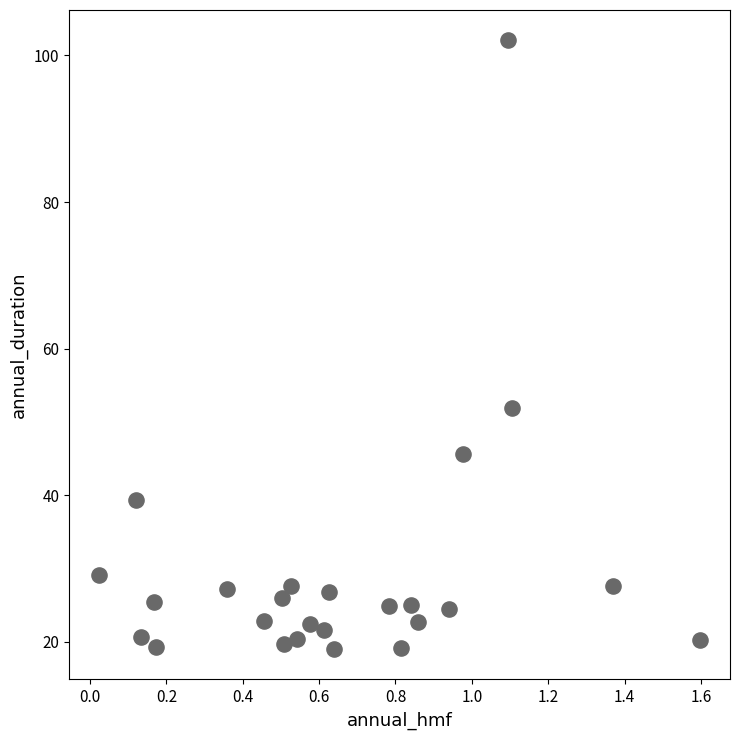

What is the range of Y values (max minus min)?

83.0